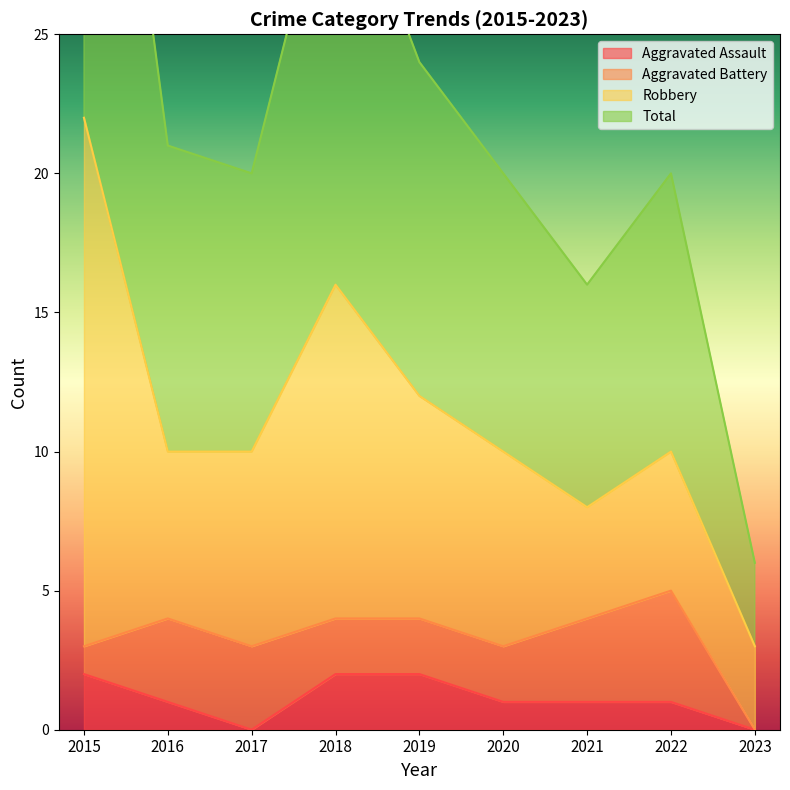

In Aggravated Assault, how many points are lower than both neighbors (excluding endpoints)?

1